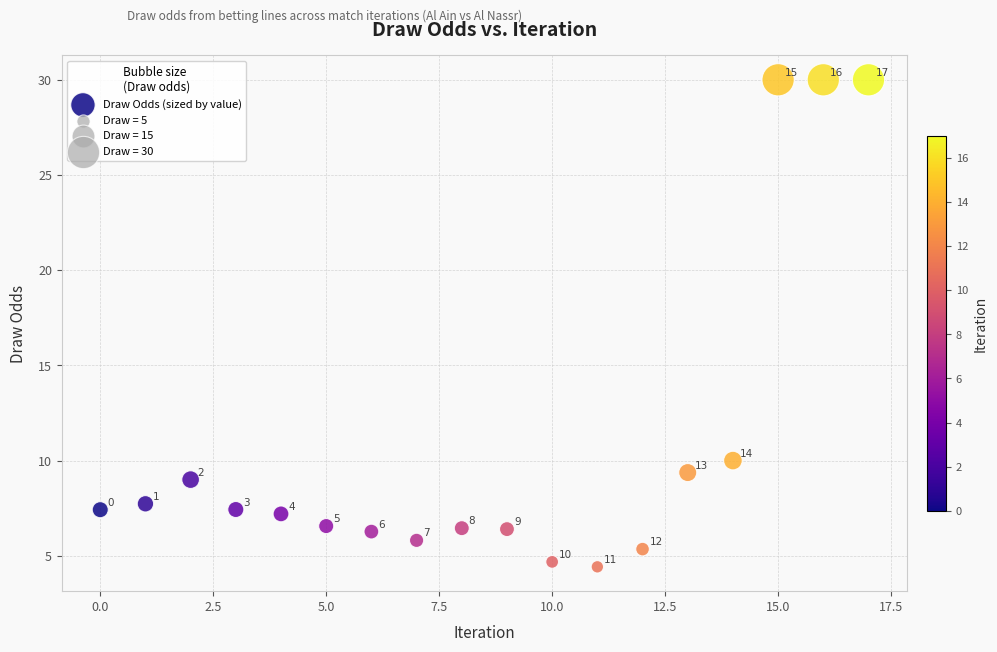

What Y value in the scatter plot is closest to 17?

10.0